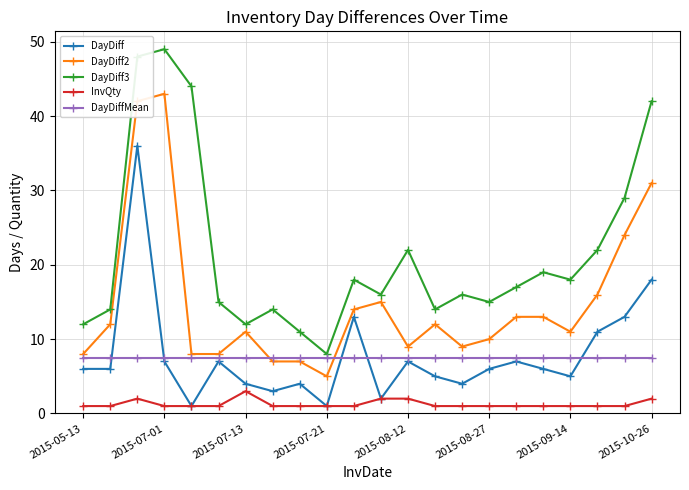

What is the value of the DayDiff2 point at the 6th from the left?

8.0